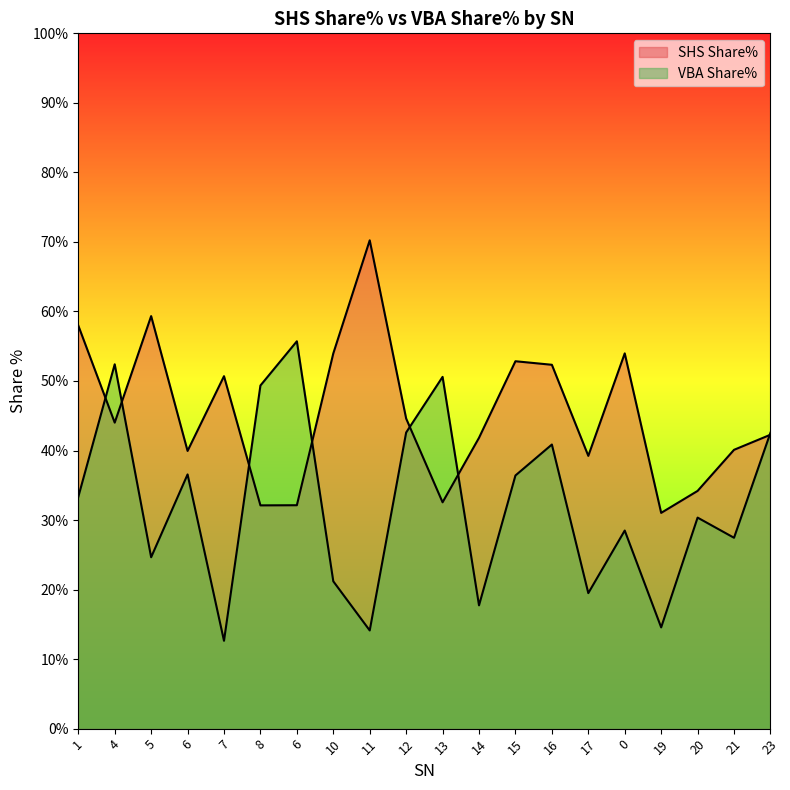

What is the label of the 11th point from the right?

12